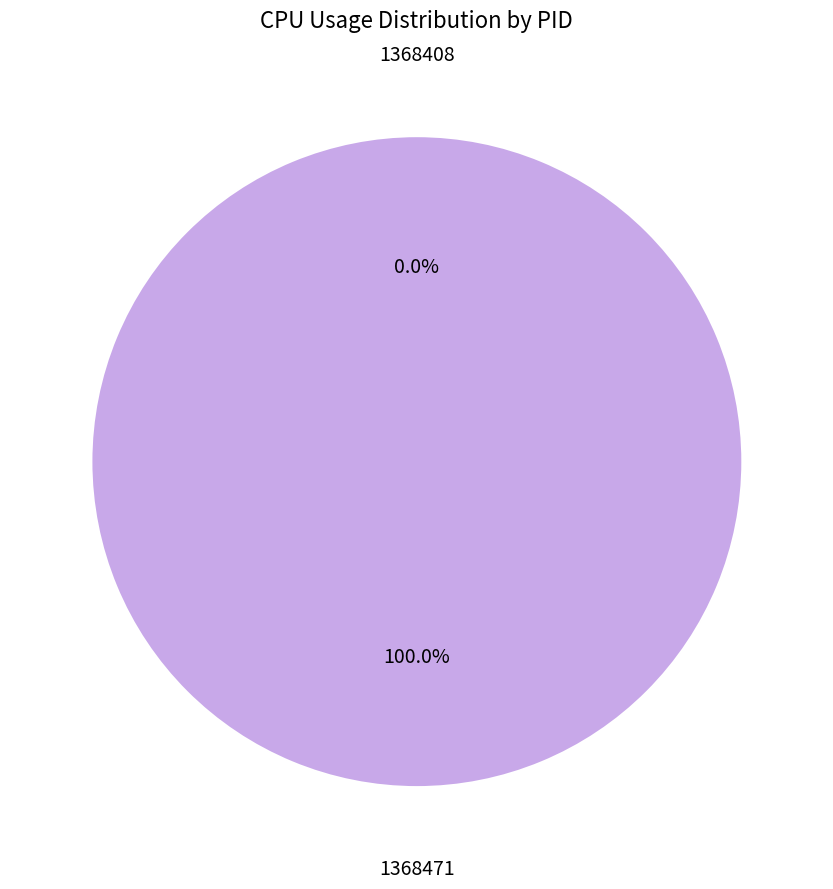

Which category accounts for the majority?

1368471